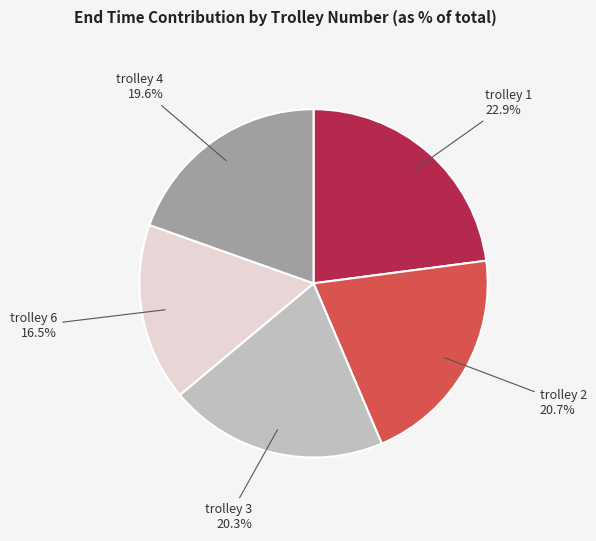

Combined, do trolley 1 and trolley 3 account for over 50%?

No